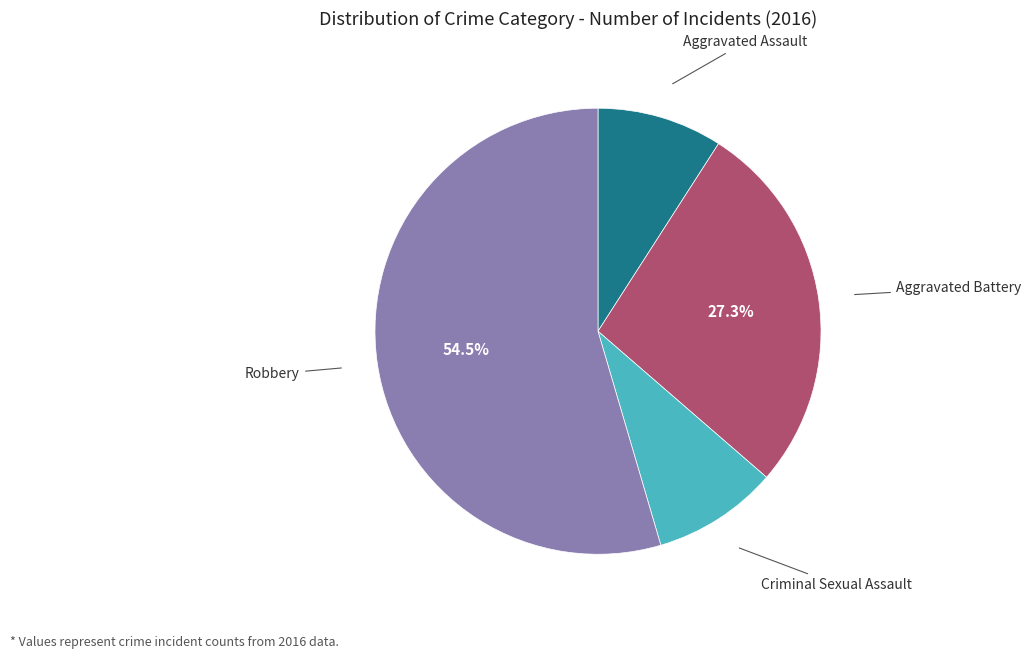

Is there a majority slice in this chart?

Yes